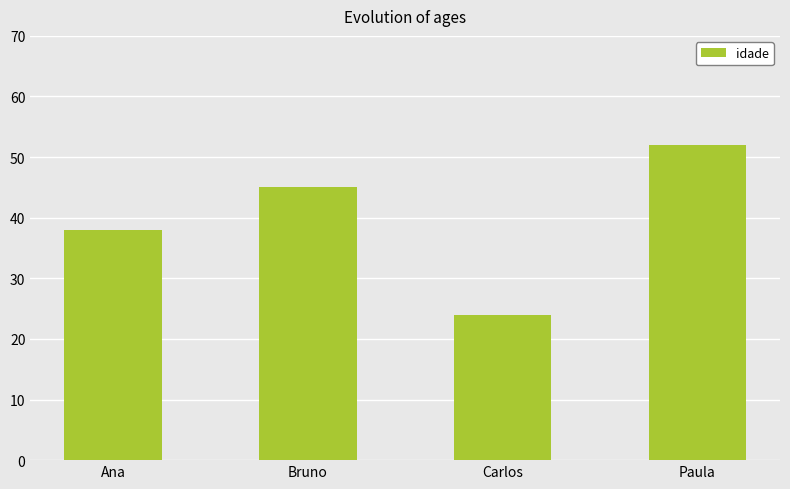

The value at Ana is 38. True or false?

True